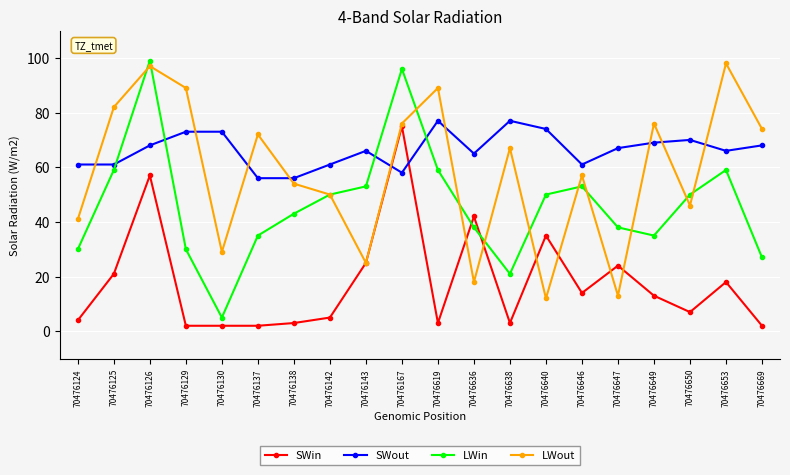

The value of SWin at 70476636 is 42. True or false?

True